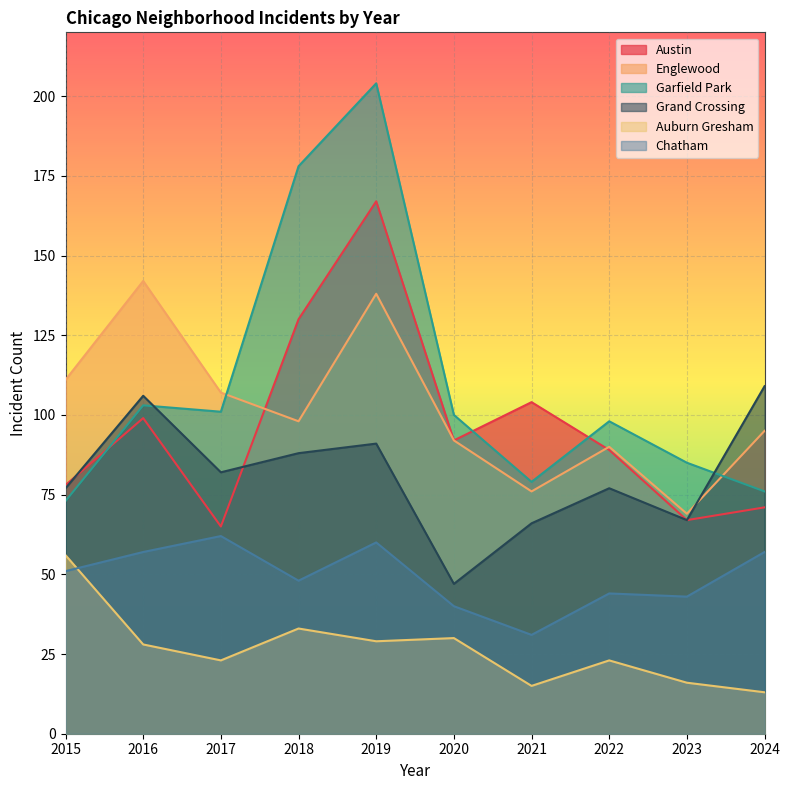

Which series has the widest spread of values?

Garfield Park